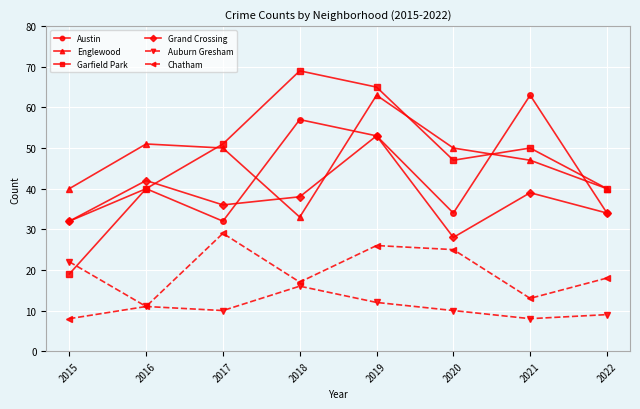

How many times do Garfield Park and Auburn Gresham cross each other?

1